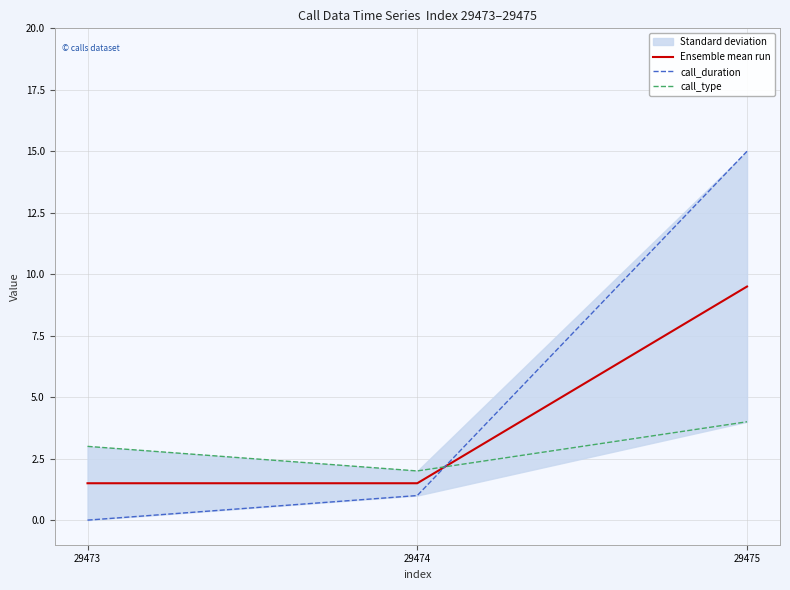

Which category has the highest value in the Ensemble mean run series?

29475